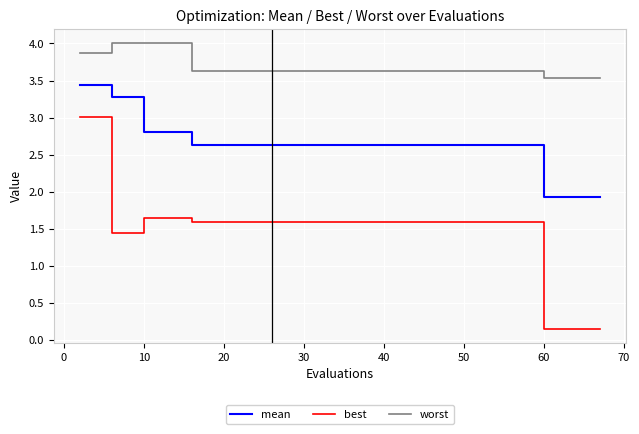

Rank the series by their average value, from lowest to highest.

best, mean, worst